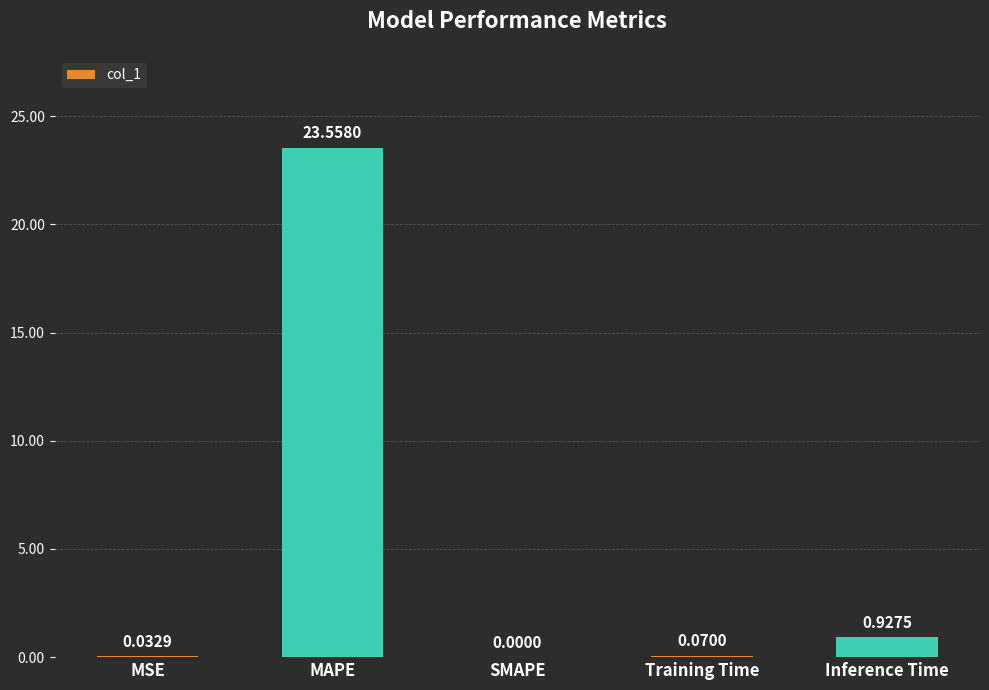

What is the change in value from MAPE to Inference Time?

-22.6